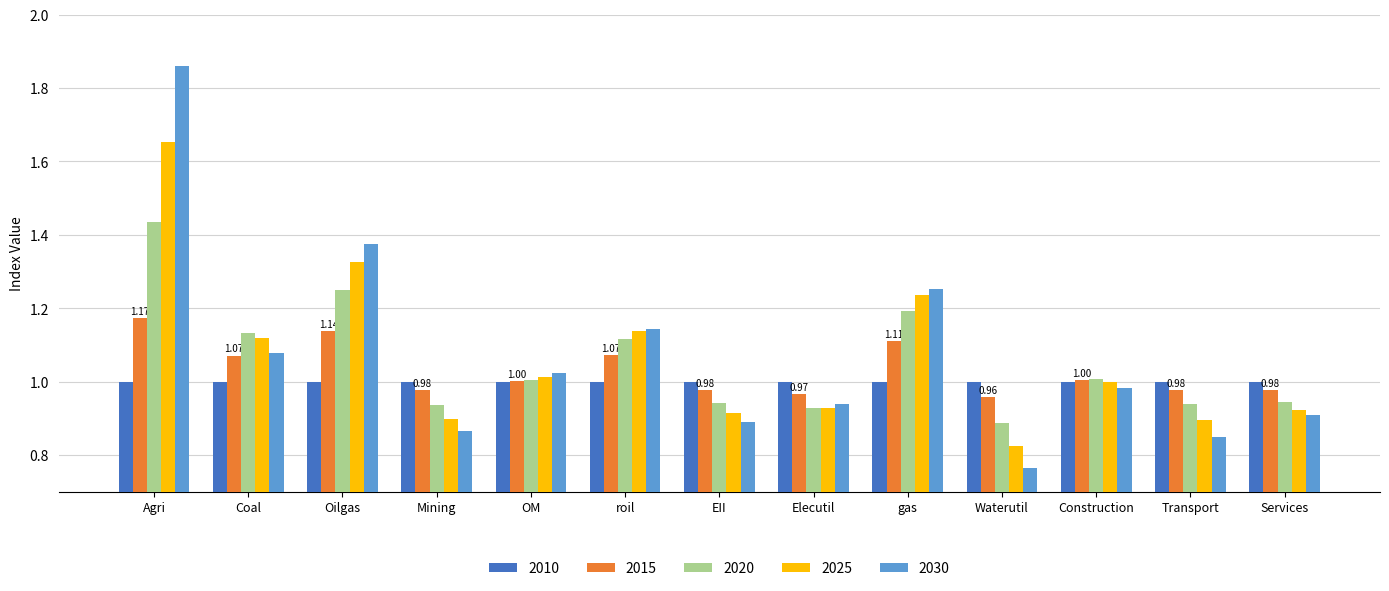

What are all the series names shown in the legend?

2010, 2015, 2020, 2025, 2030